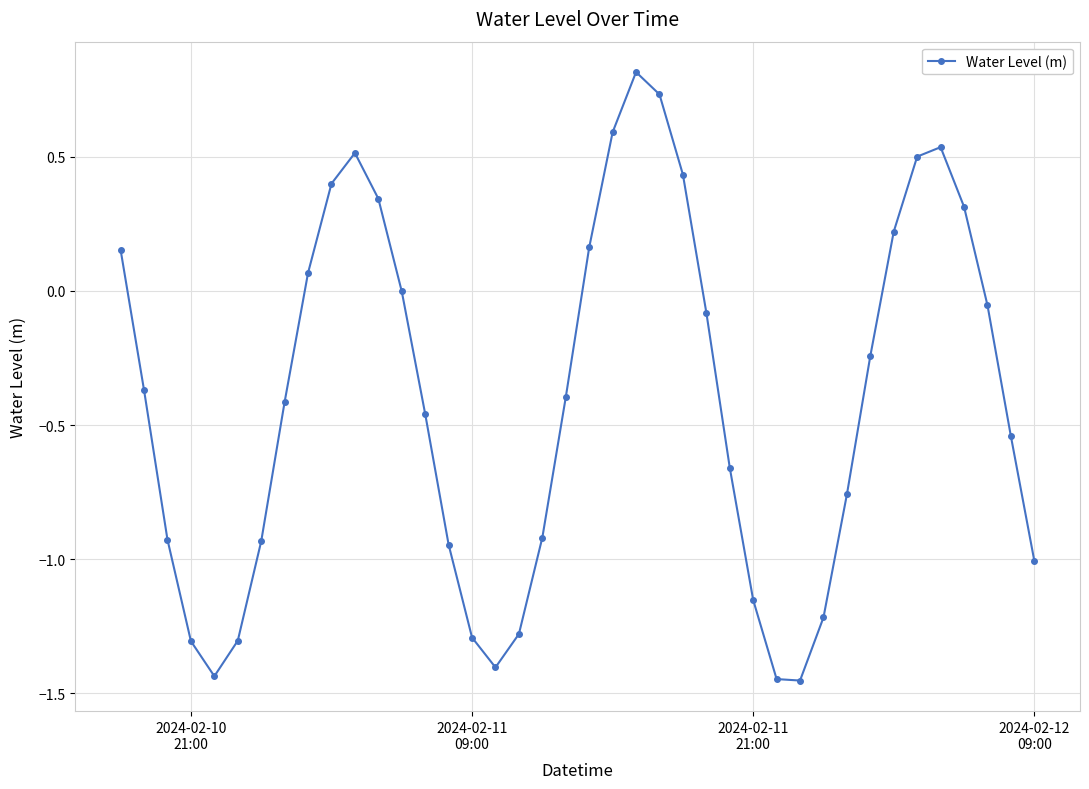

Is this an area chart (filled region under the line)?

No